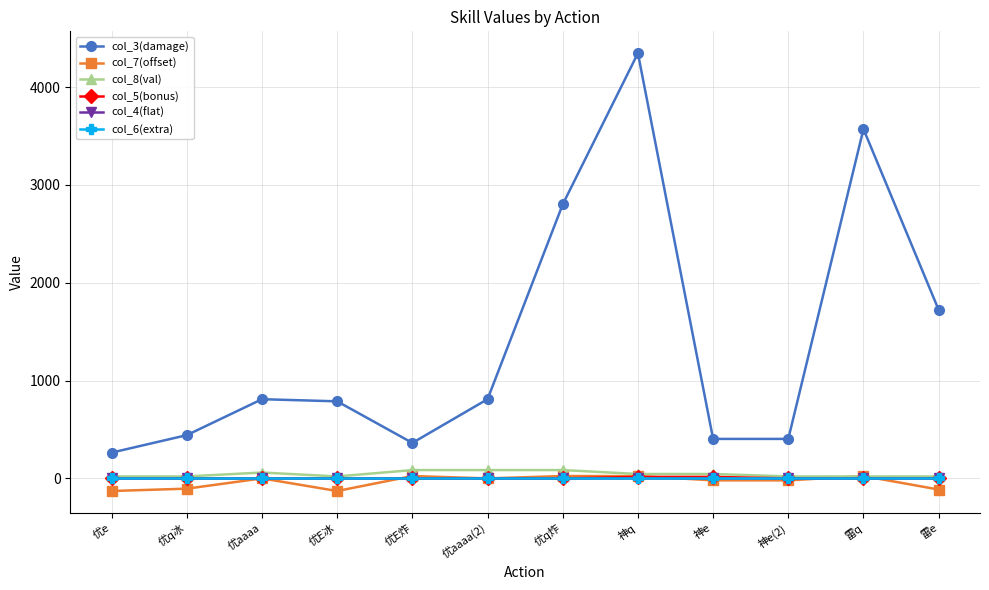

Does the chart have visible grid lines?

Yes